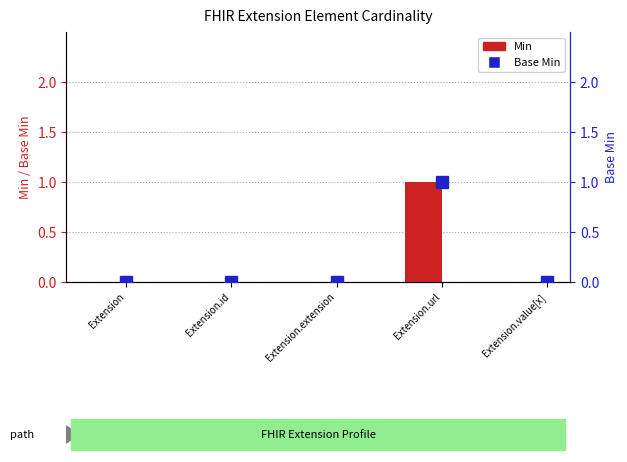

What is the label of the 3rd bar from the right?

Extension.extension